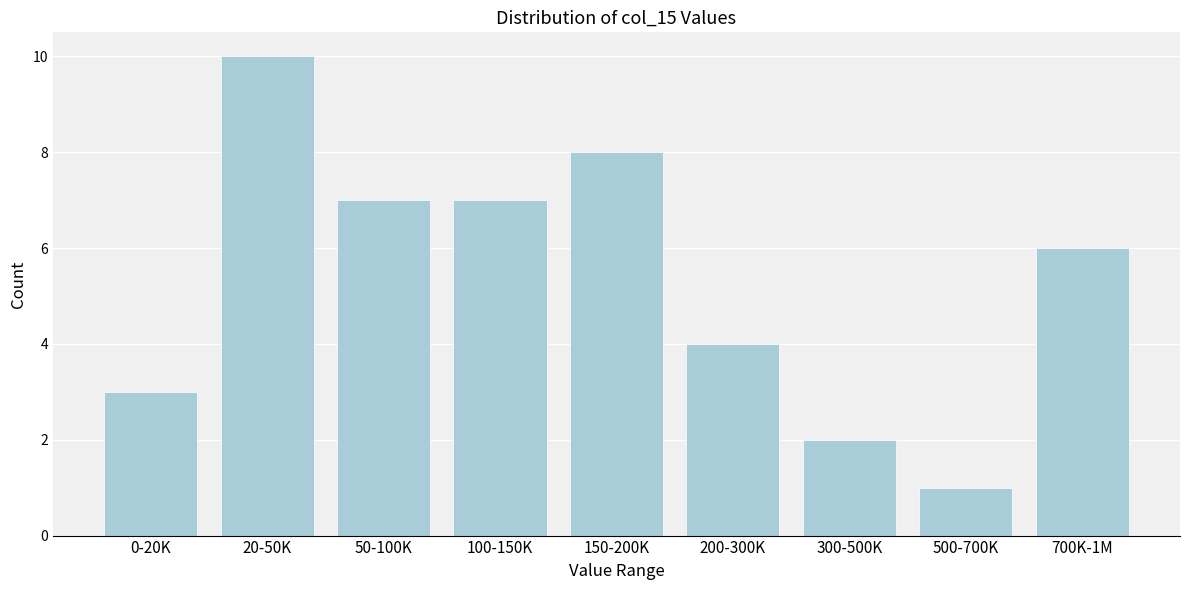

Reading left to right, transcribe all the data shown in this chart.

3	10	7	7	8	4	2	1	6